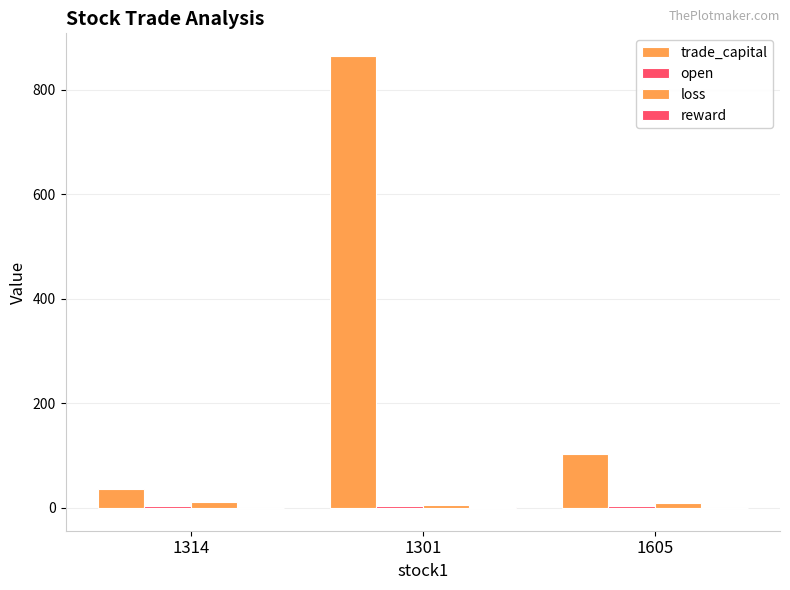

Which category has the highest value in the loss series?

1314